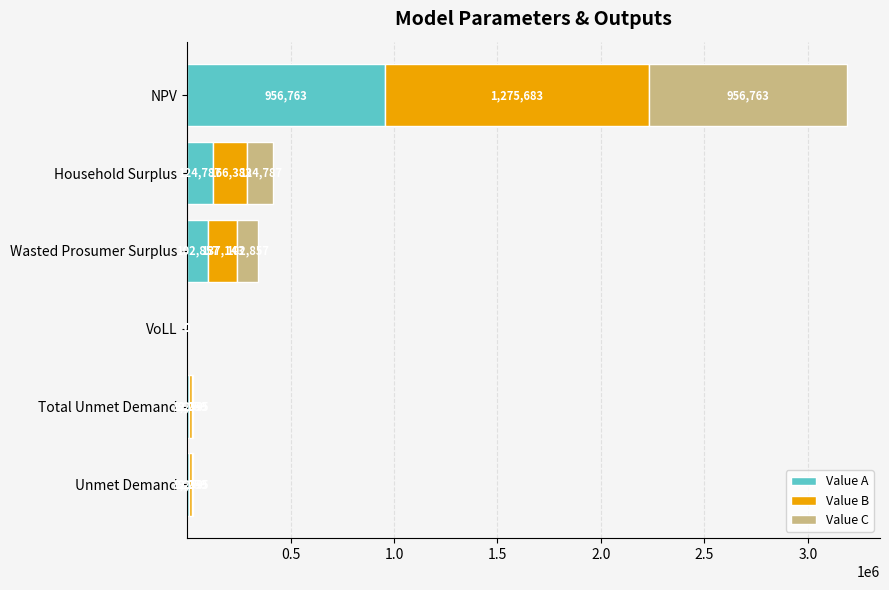

What is the maximum value for Value A?

956762.6